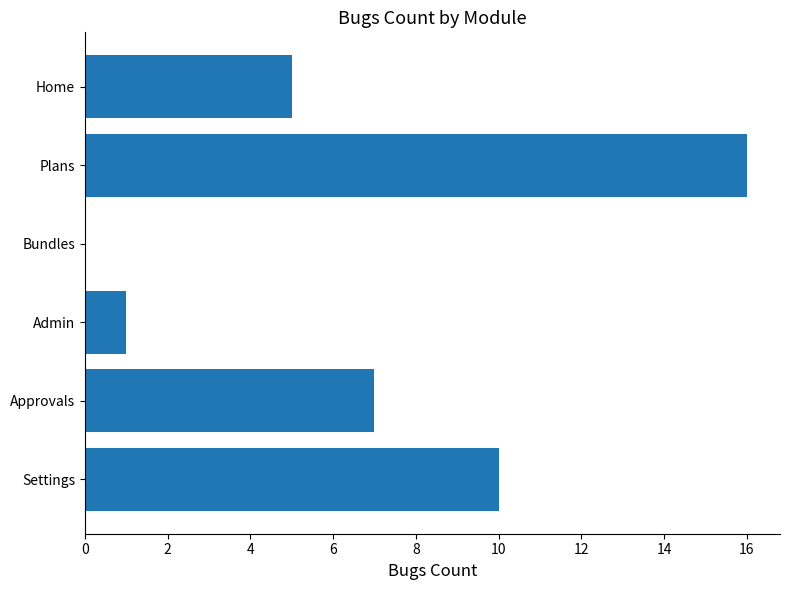

What is the ratio of the value at Approvals to the value at Home?

1.4